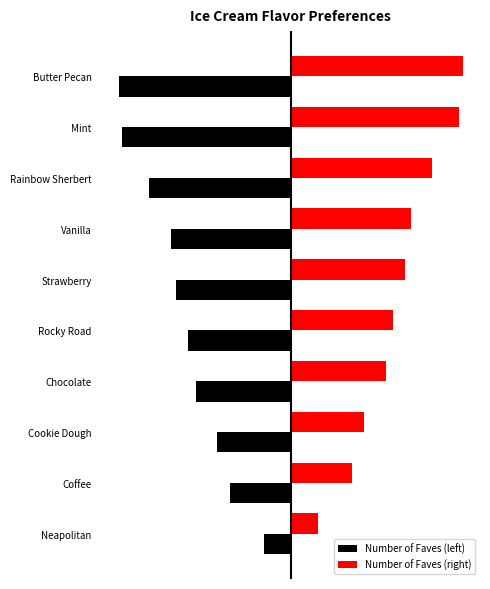

What are all the series names shown in the legend?

Number of Faves (left), Number of Faves (right)